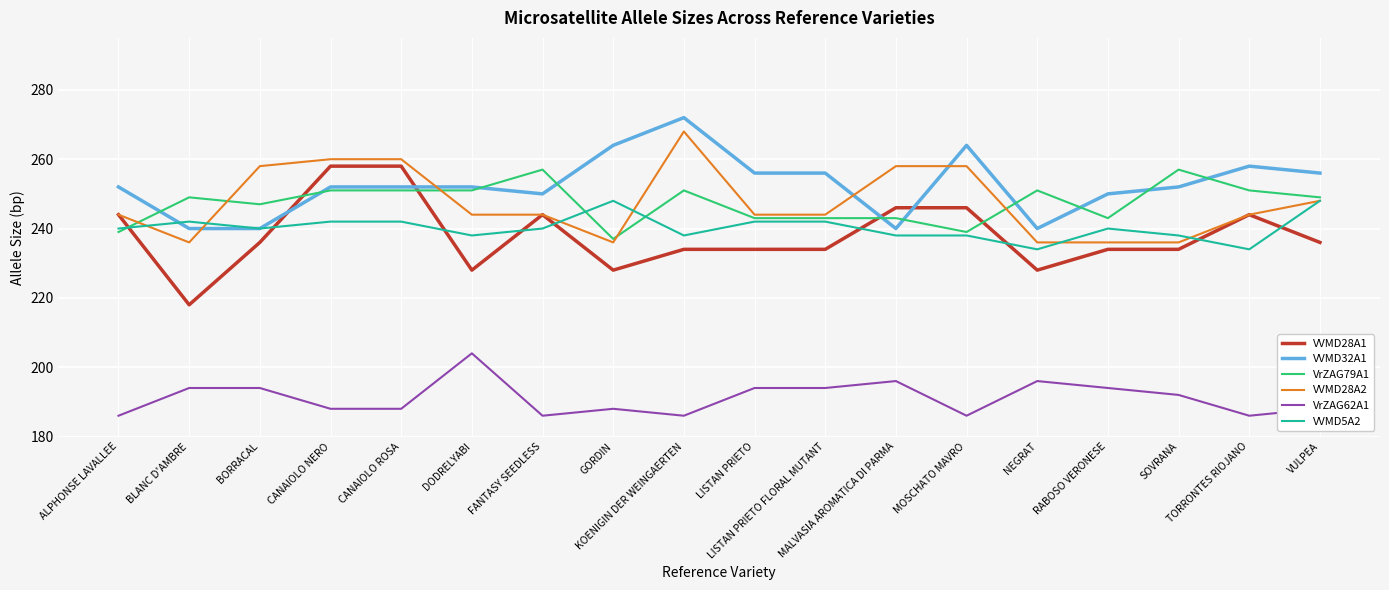

Reading left to right, what are all the values shown in this chart?

VVMD28A1: 244	218	236	258	258	228	244	228	234	234	234	246	246	228	234	234	244	236
VVMD32A1: 252	240	240	252	252	252	250	264	272	256	256	240	264	240	250	252	258	256
VrZAG79A1: 239	249	247	251	251	251	257	237	251	243	243	243	239	251	243	257	251	249
VVMD28A2: 244	236	258	260	260	244	244	236	268	244	244	258	258	236	236	236	244	248
VrZAG62A1: 186	194	194	188	188	204	186	188	186	194	194	196	186	196	194	192	186	188
VVMD5A2: 240	242	240	242	242	238	240	248	238	242	242	238	238	234	240	238	234	248